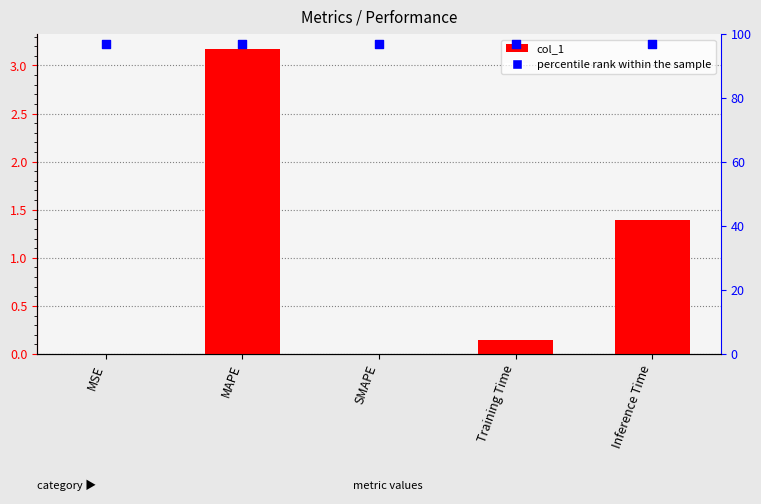

Which series contains the lowest Y value?

col_1